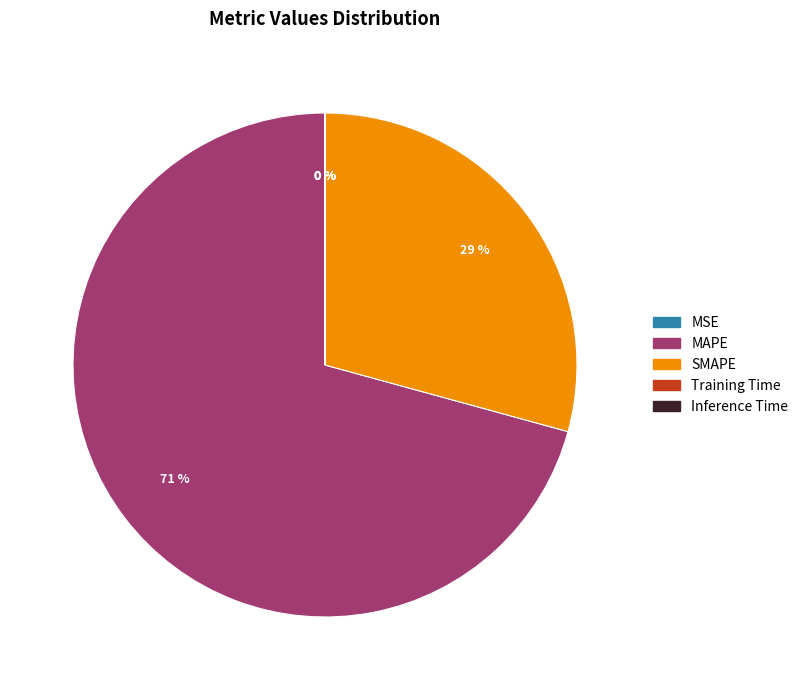

True or false: MAPE accounts for 71% of the total.

True